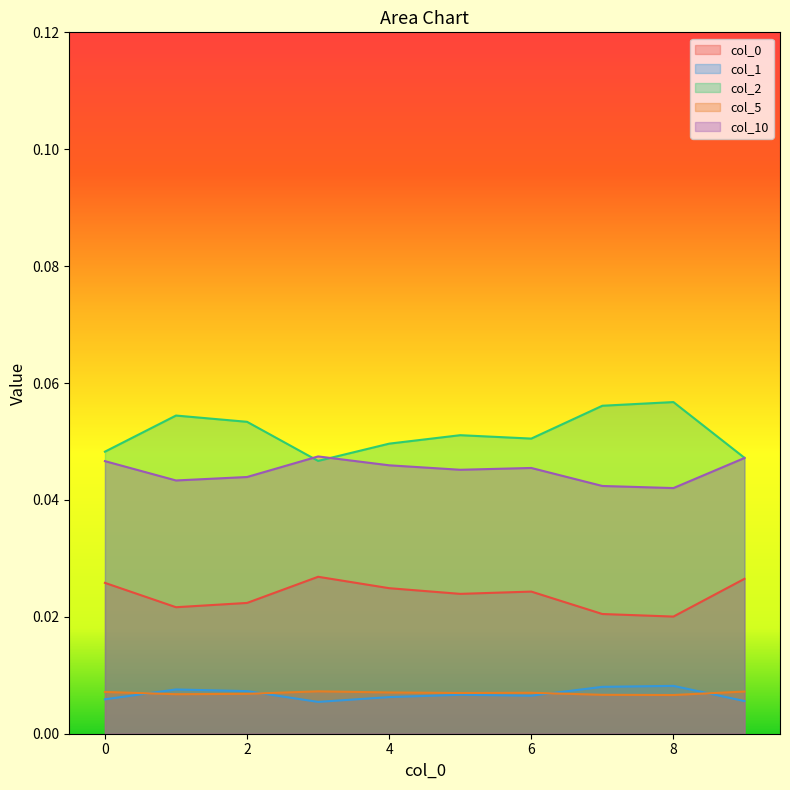

Does the chart display data point markers on the line(s)?

No